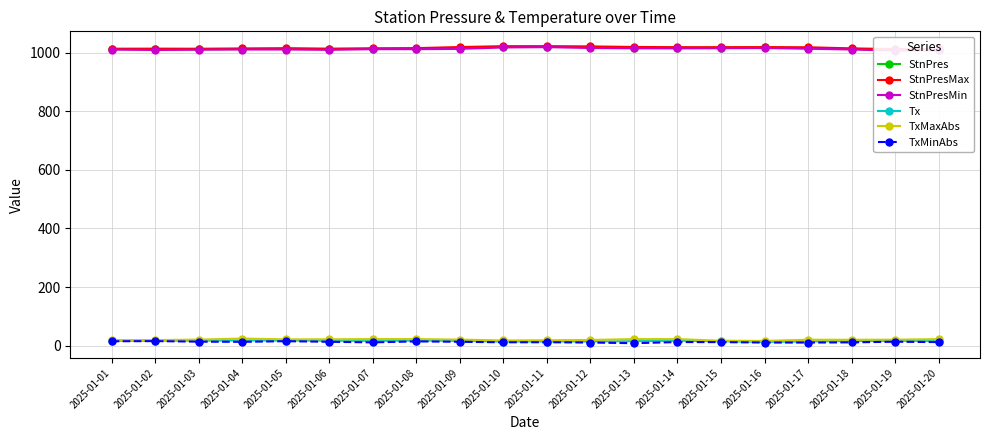

True or false: StnPresMax and TxMaxAbs cross at least once.

False